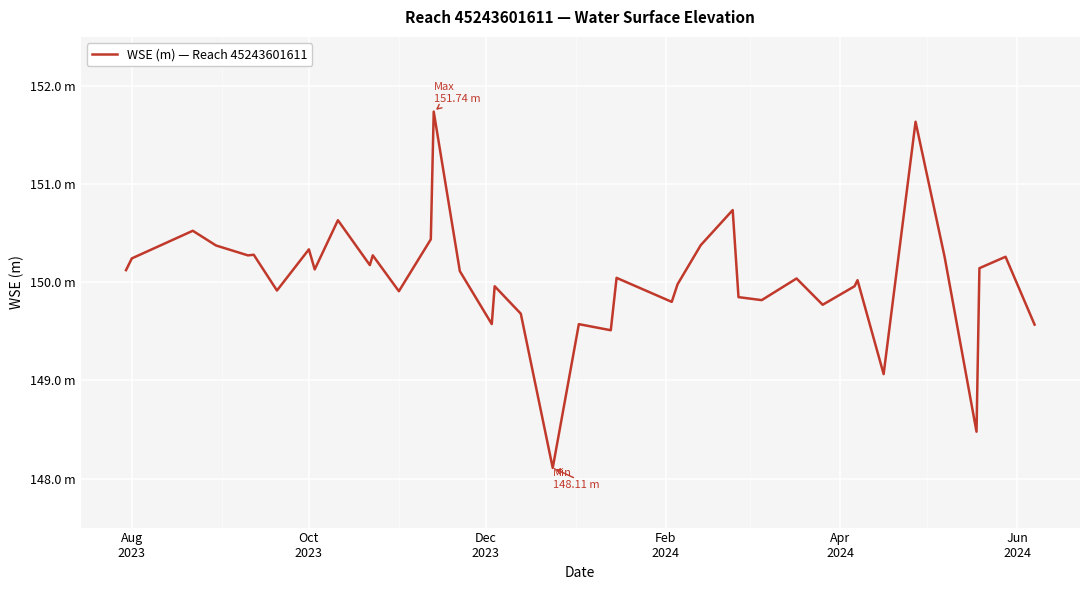

What is the greatest value displayed?

151.7